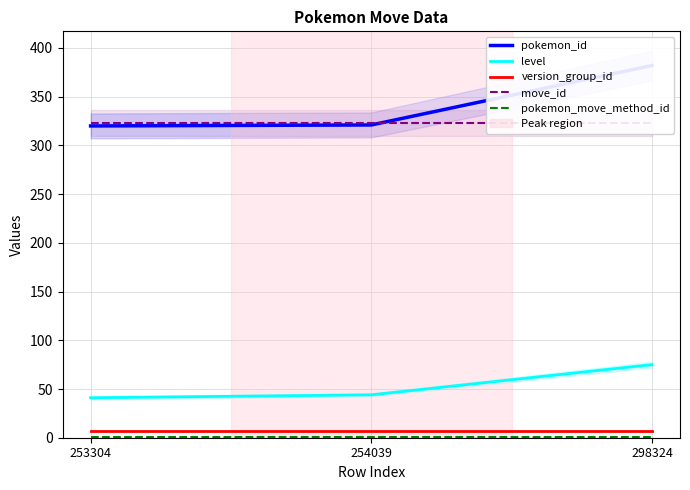

Which label corresponds to the smallest value in the chart?

253304